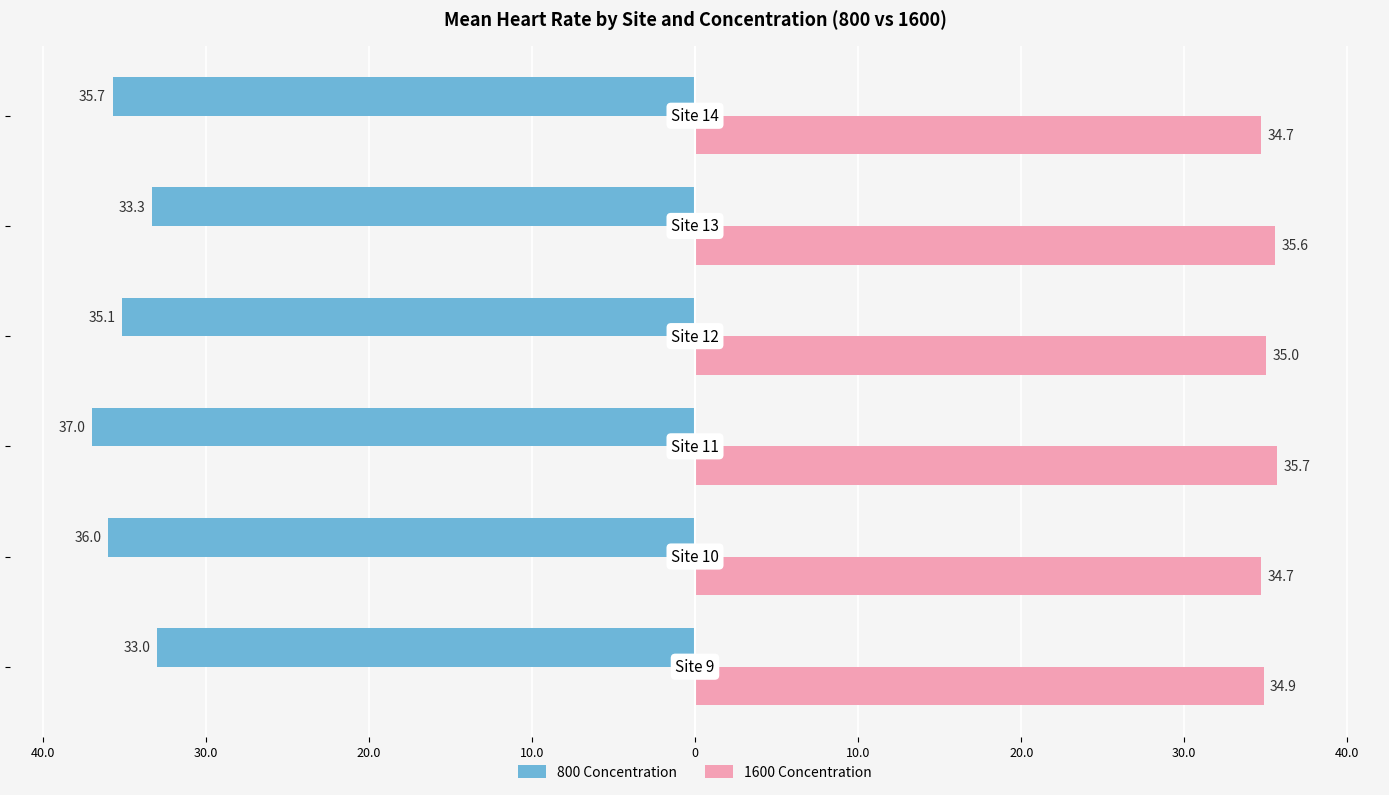

What are all the series names shown in the legend?

800 Concentration, 1600 Concentration